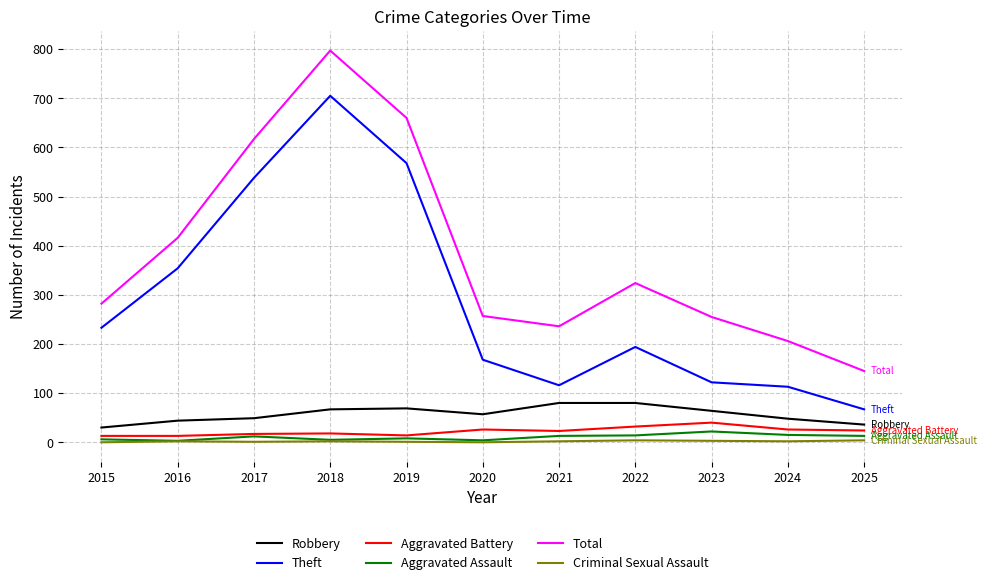

Rank the series by their maximum value, from highest to lowest.

Total, Theft, Robbery, Aggravated Battery, Aggravated Assault, Criminal Sexual Assault